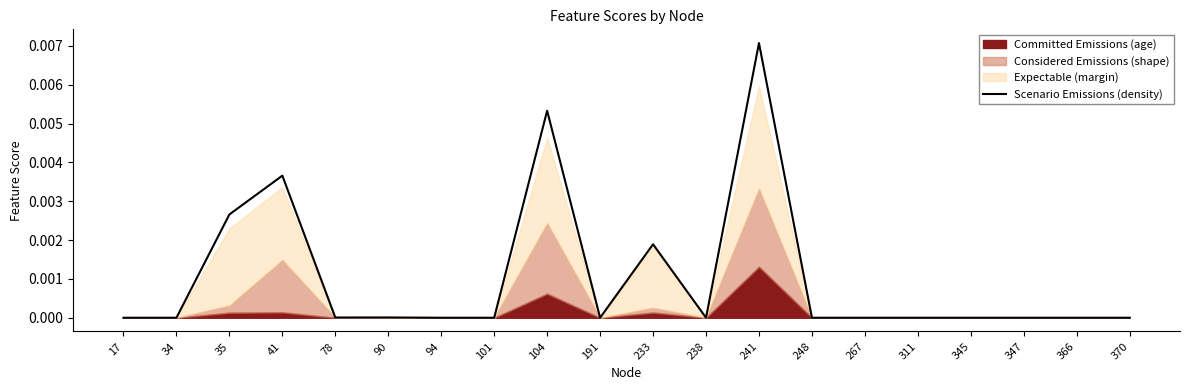

True or false: the data has more than 1 interior local peaks.

True